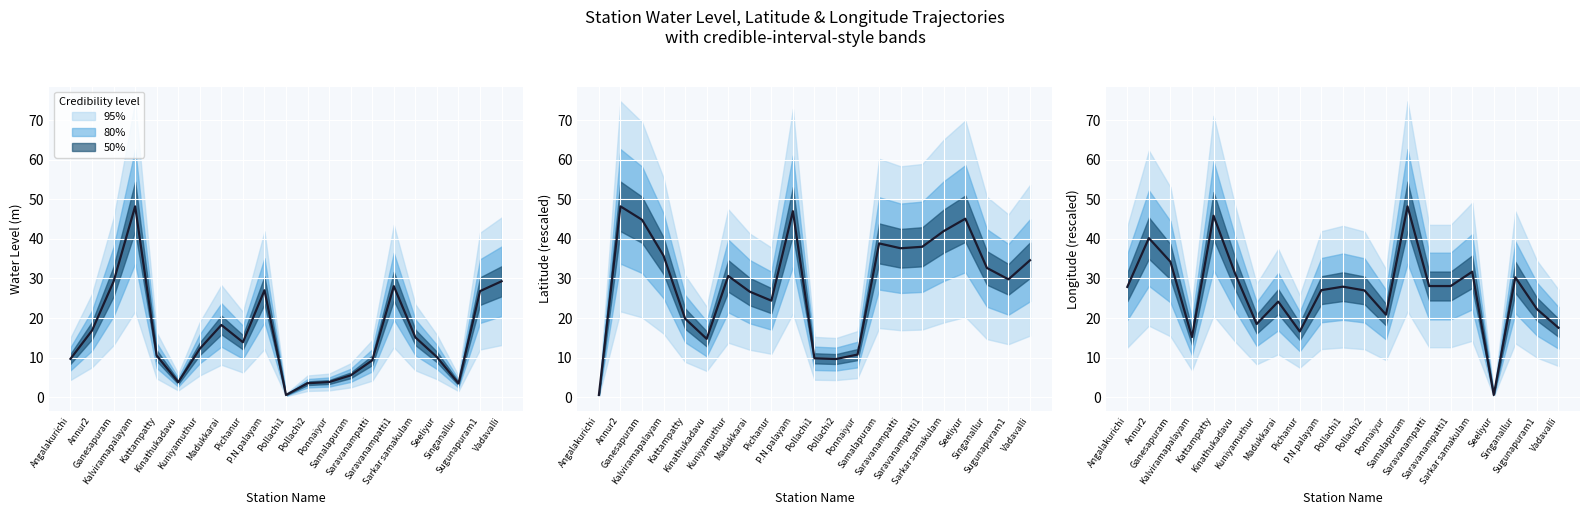

What position from the left is Saravanampatti?

15